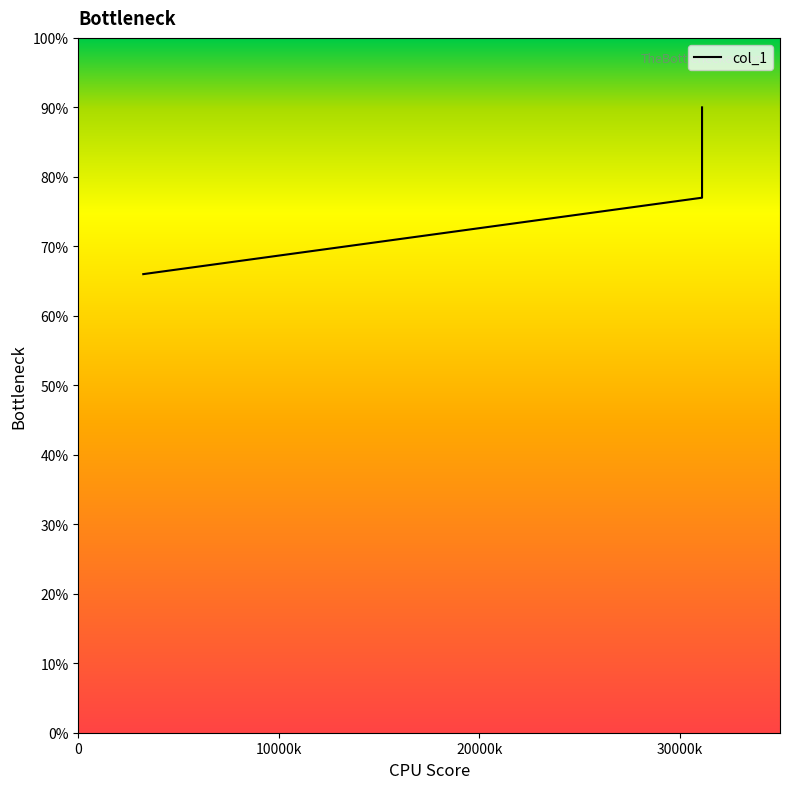

Is it true that the value at 3241356 is 91?

False